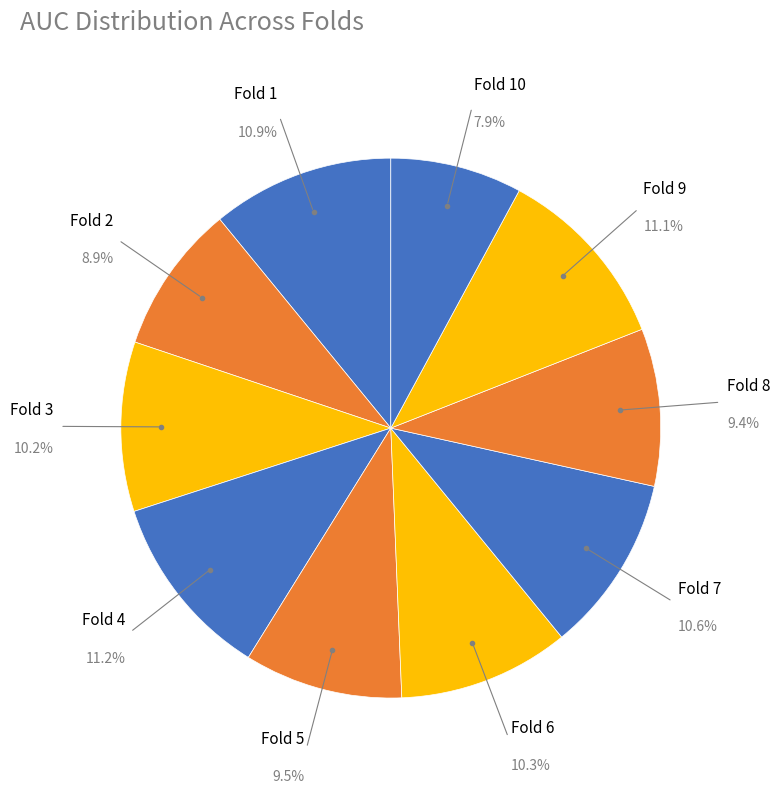

How many slices are in this pie chart?

10